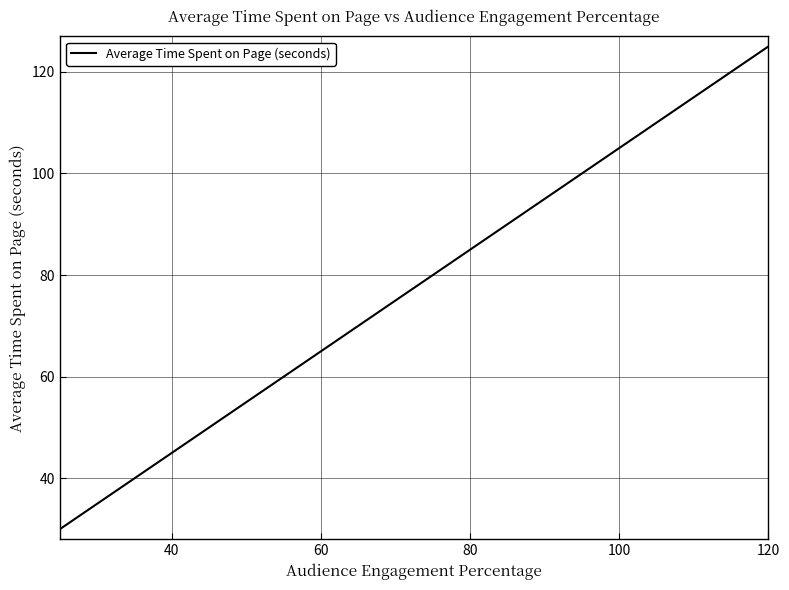

Reading left to right, extract all data points from this chart.

30	35	40	45	50	55	60	65	70	75	80	85	90	95	100	105	110	115	120	125